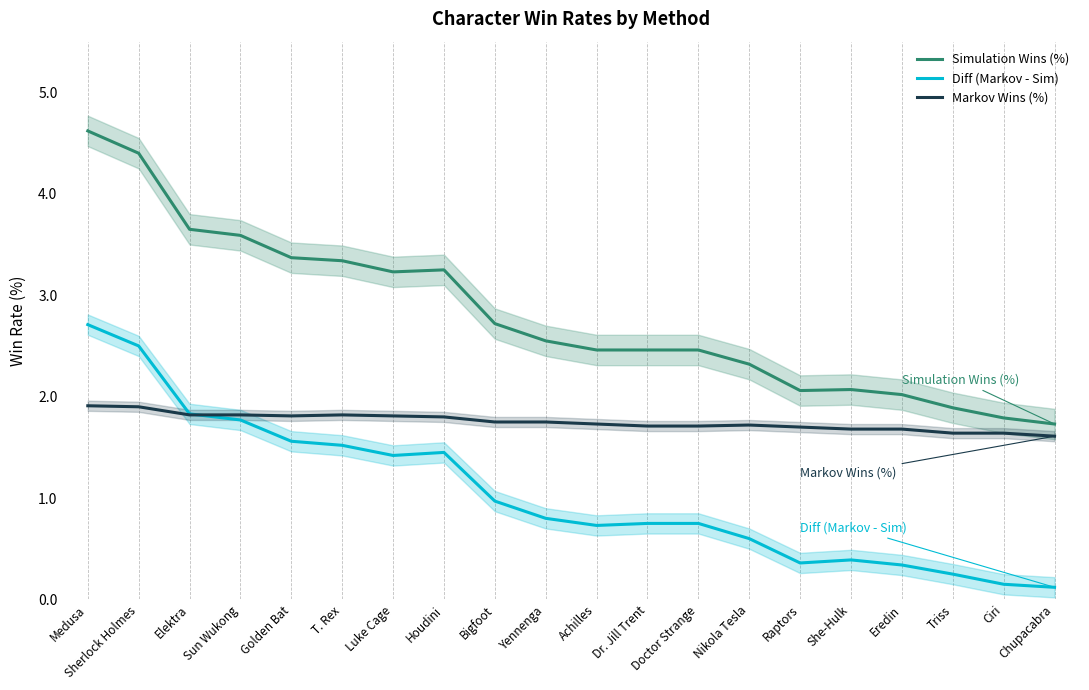

What is the average value of the Markov Wins (%) series?

1.8